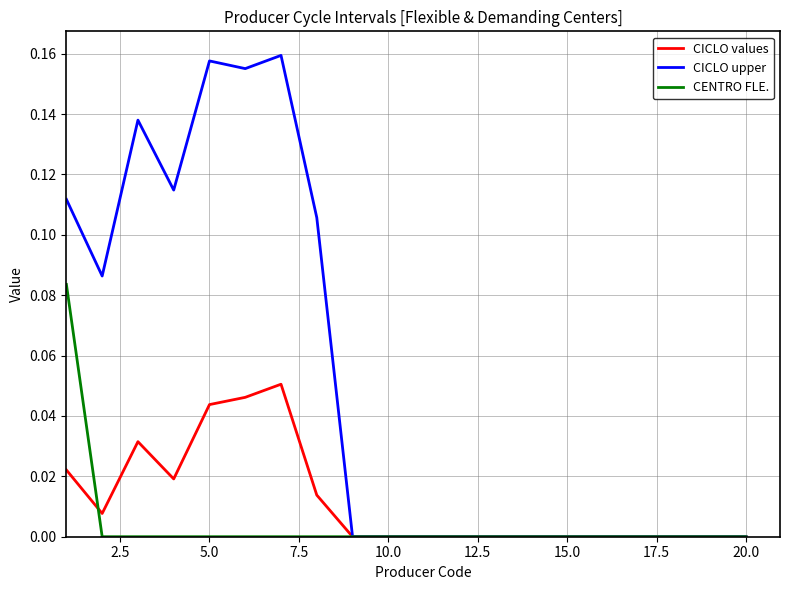

What are all the series names shown in the legend?

CICLO values, CICLO upper, CENTRO FLE.